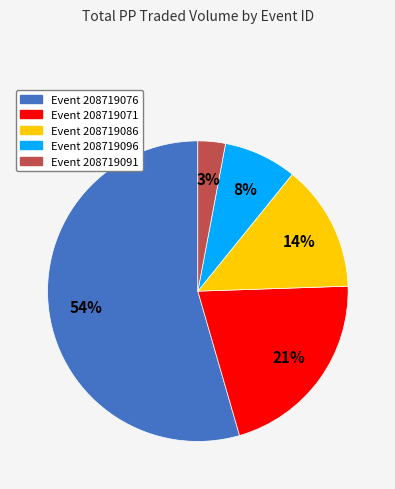

To the nearest percent, what is the average slice percentage?

20%